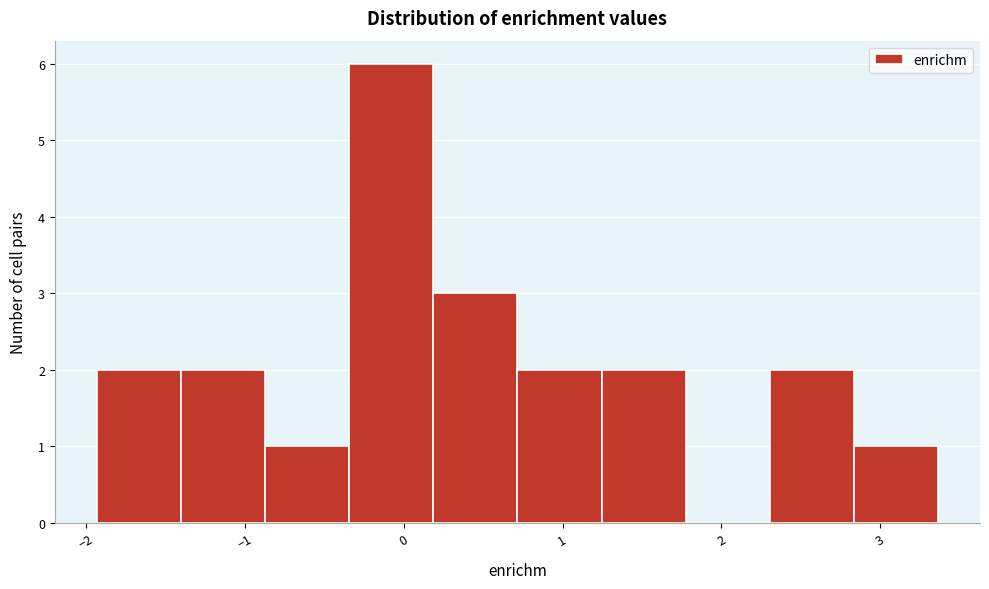

Reading left to right, list every bar in this chart as the range it spans on the x-axis followed by its height. Neither the bar edges nor the heights are printed on the chart, so give them approximately, as read against the axes.

-1.9 to -1.4: 2
-1.4 to -0.9: 2
-0.9 to -0.3: 1
-0.3 to 0.2: 6
0.2 to 0.7: 3
0.7 to 1.2: 2
1.2 to 1.8: 2
1.8 to 2.3: 0
2.3 to 2.8: 2
2.8 to 3.4: 1